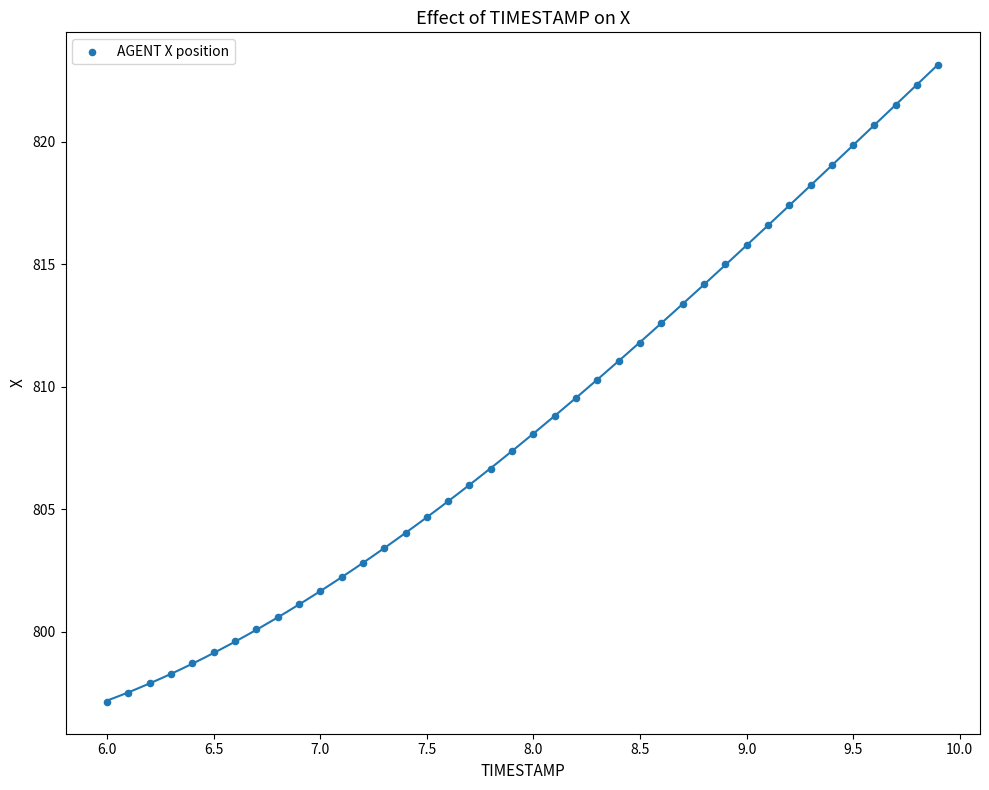

What is the range of X values (max minus min)?

3.9